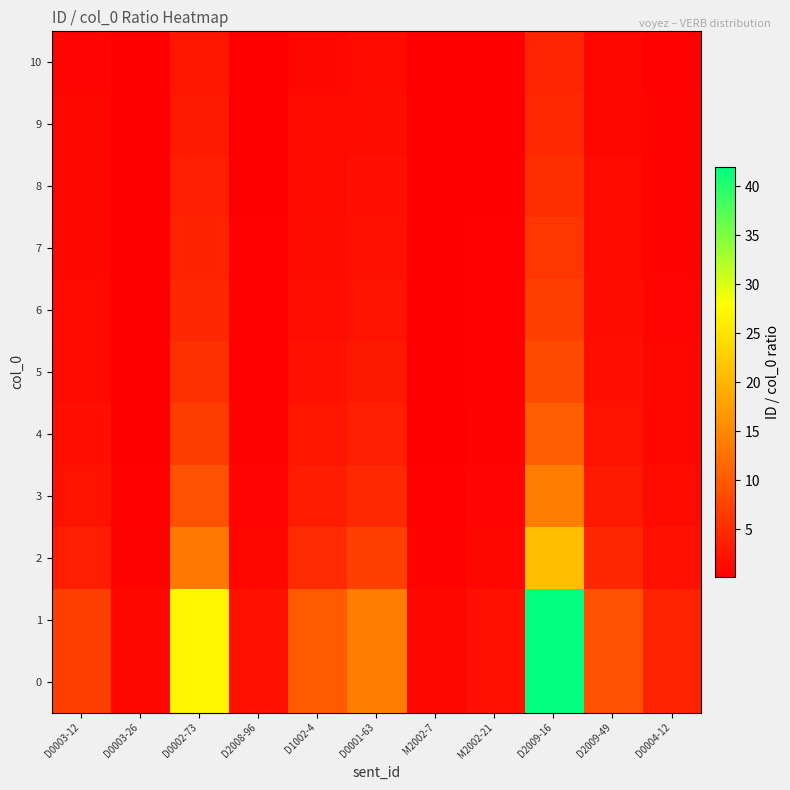

Reading left to right, what are all the values shown in this chart?

0: D0003-12=7.0	D0003-26=1.0	D0002-73=27.0	D2008-96=2.0	D1002-4=10.0	D0001-63=14.0	M2002-7=1.0	M2002-21=2.0	D2009-16=42.0	D2009-49=9.0	D0004-12=4.0
1: D0003-12=7.0	D0003-26=1.0	D0002-73=27.0	D2008-96=2.0	D1002-4=10.0	D0001-63=14.0	M2002-7=1.0	M2002-21=2.0	D2009-16=42.0	D2009-49=9.0	D0004-12=4.0
2: D0003-12=3.5	D0003-26=0.5	D0002-73=13.5	D2008-96=1.0	D1002-4=5.0	D0001-63=7.0	M2002-7=0.5	M2002-21=1.0	D2009-16=21.0	D2009-49=4.5	D0004-12=2.0
3: D0003-12=2.3	D0003-26=0.3	D0002-73=9.0	D2008-96=0.7	D1002-4=3.3	D0001-63=4.7	M2002-7=0.3	M2002-21=0.7	D2009-16=14.0	D2009-49=3.0	D0004-12=1.3
4: D0003-12=1.8	D0003-26=0.2	D0002-73=6.8	D2008-96=0.5	D1002-4=2.5	D0001-63=3.5	M2002-7=0.2	M2002-21=0.5	D2009-16=10.5	D2009-49=2.2	D0004-12=1.0
5: D0003-12=1.4	D0003-26=0.2	D0002-73=5.4	D2008-96=0.4	D1002-4=2.0	D0001-63=2.8	M2002-7=0.2	M2002-21=0.4	D2009-16=8.4	D2009-49=1.8	D0004-12=0.8
6: D0003-12=1.2	D0003-26=0.2	D0002-73=4.5	D2008-96=0.3	D1002-4=1.7	D0001-63=2.3	M2002-7=0.2	M2002-21=0.3	D2009-16=7.0	D2009-49=1.5	D0004-12=0.7
7: D0003-12=1.0	D0003-26=0.1	D0002-73=3.9	D2008-96=0.3	D1002-4=1.4	D0001-63=2.0	M2002-7=0.1	M2002-21=0.3	D2009-16=6.0	D2009-49=1.3	D0004-12=0.6
8: D0003-12=0.9	D0003-26=0.1	D0002-73=3.4	D2008-96=0.2	D1002-4=1.2	D0001-63=1.8	M2002-7=0.1	M2002-21=0.2	D2009-16=5.2	D2009-49=1.1	D0004-12=0.5
9: D0003-12=0.8	D0003-26=0.1	D0002-73=3.0	D2008-96=0.2	D1002-4=1.1	D0001-63=1.6	M2002-7=0.1	M2002-21=0.2	D2009-16=4.7	D2009-49=1.0	D0004-12=0.4
10: D0003-12=0.7	D0003-26=0.1	D0002-73=2.7	D2008-96=0.2	D1002-4=1.0	D0001-63=1.4	M2002-7=0.1	M2002-21=0.2	D2009-16=4.2	D2009-49=0.9	D0004-12=0.4